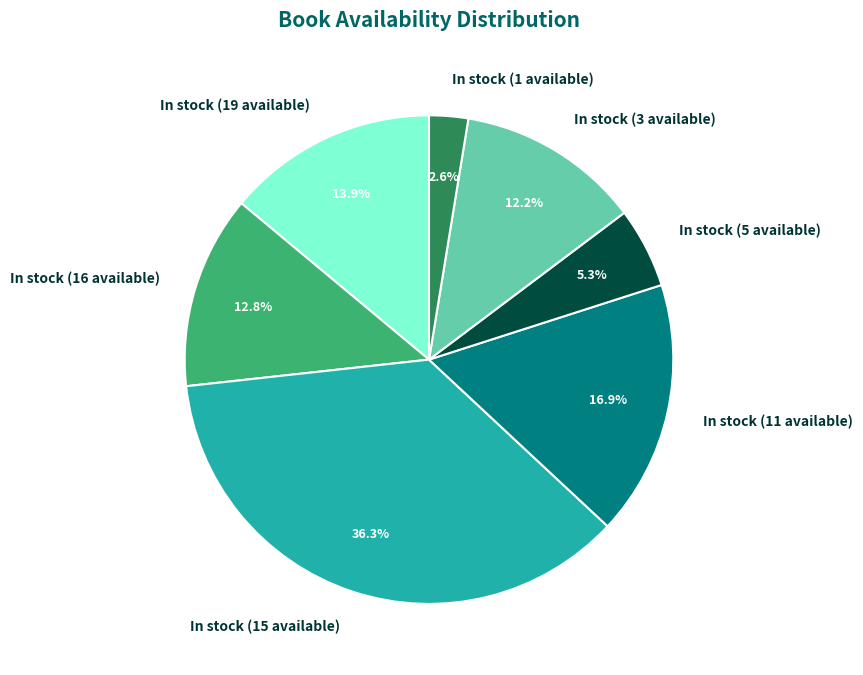

How many segments does this pie chart have?

7